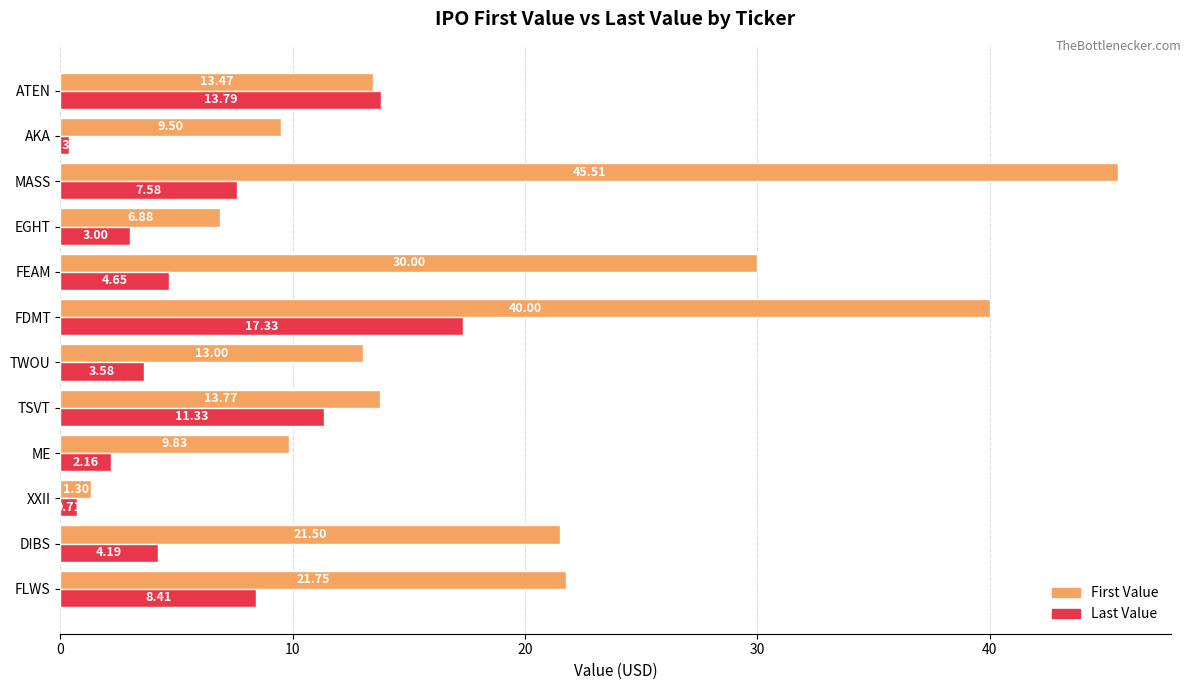

What are all the series names shown in the legend?

First Value, Last Value